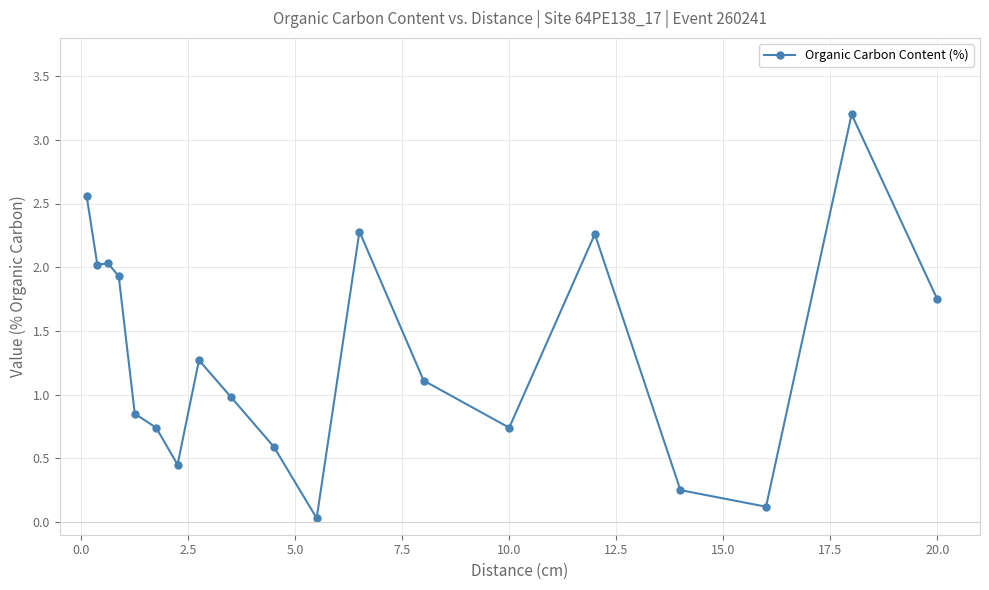

How many lines are shown in the chart?

1